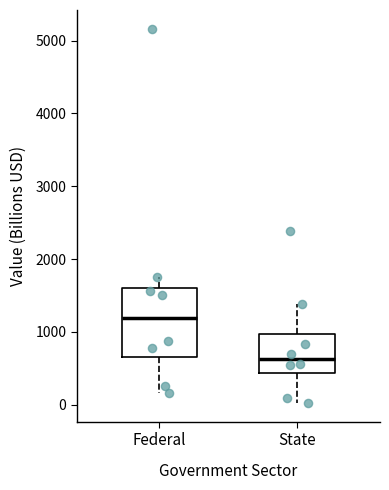

Reading left to right, transcribe this box plot: for each box, give where its median line is, the range the box spans, and where its two whiskers end, as read against the y-axis. The values are not printed on the chart, so give them approximately, as read against the axis.

Federal: median 1200, box 700 to 1600, whiskers 200 to 1800
State: median 600, box 400 to 1000, whiskers 0 to 1400